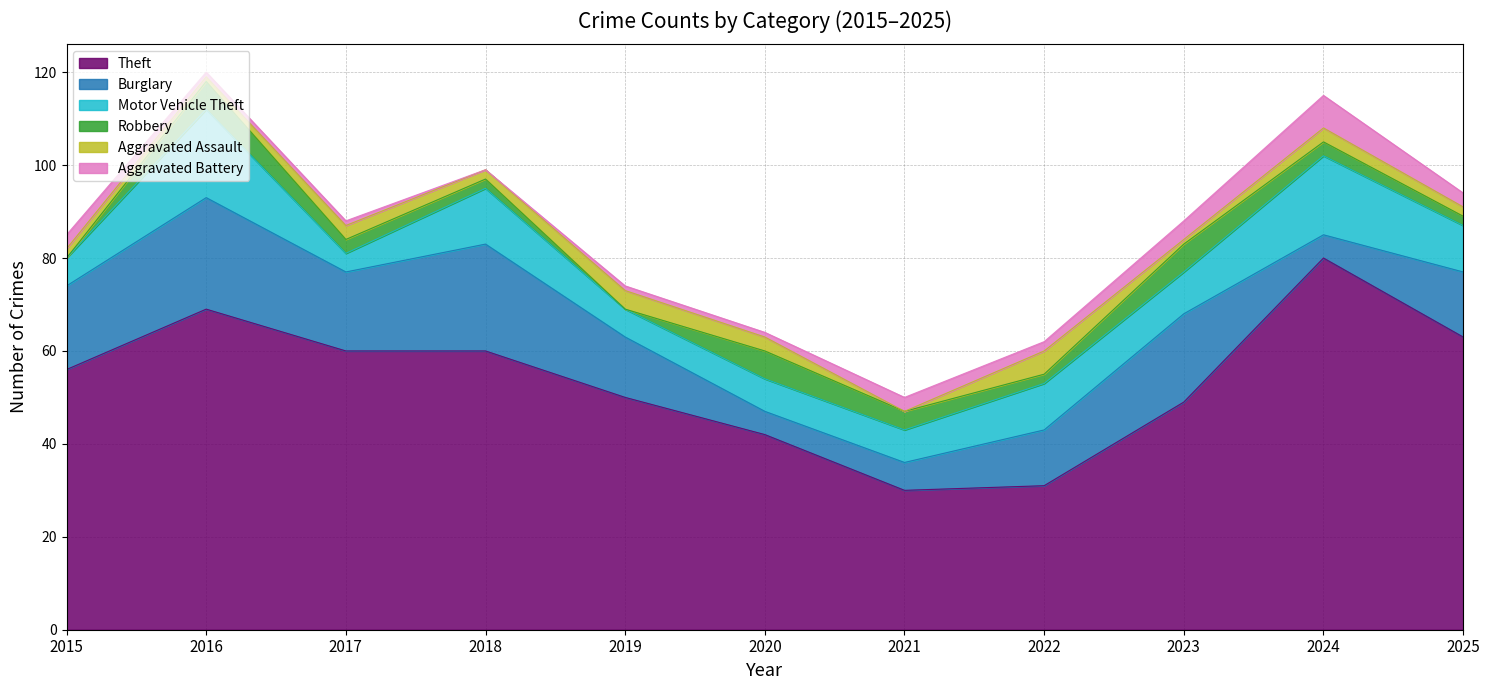

At which category does Aggravated Battery reach its first local peak?

2021